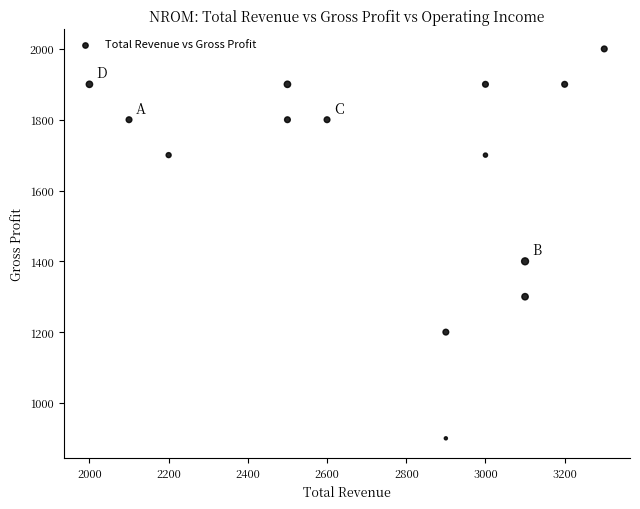

What is the range of X values (max minus min)?

1300